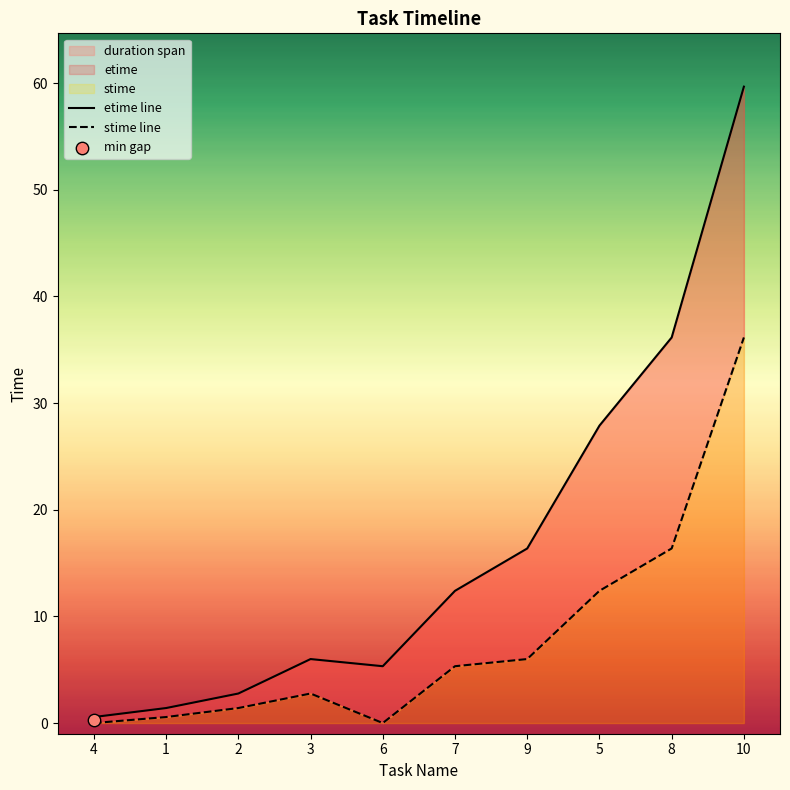

What is the total value across all series at 8?

52.5